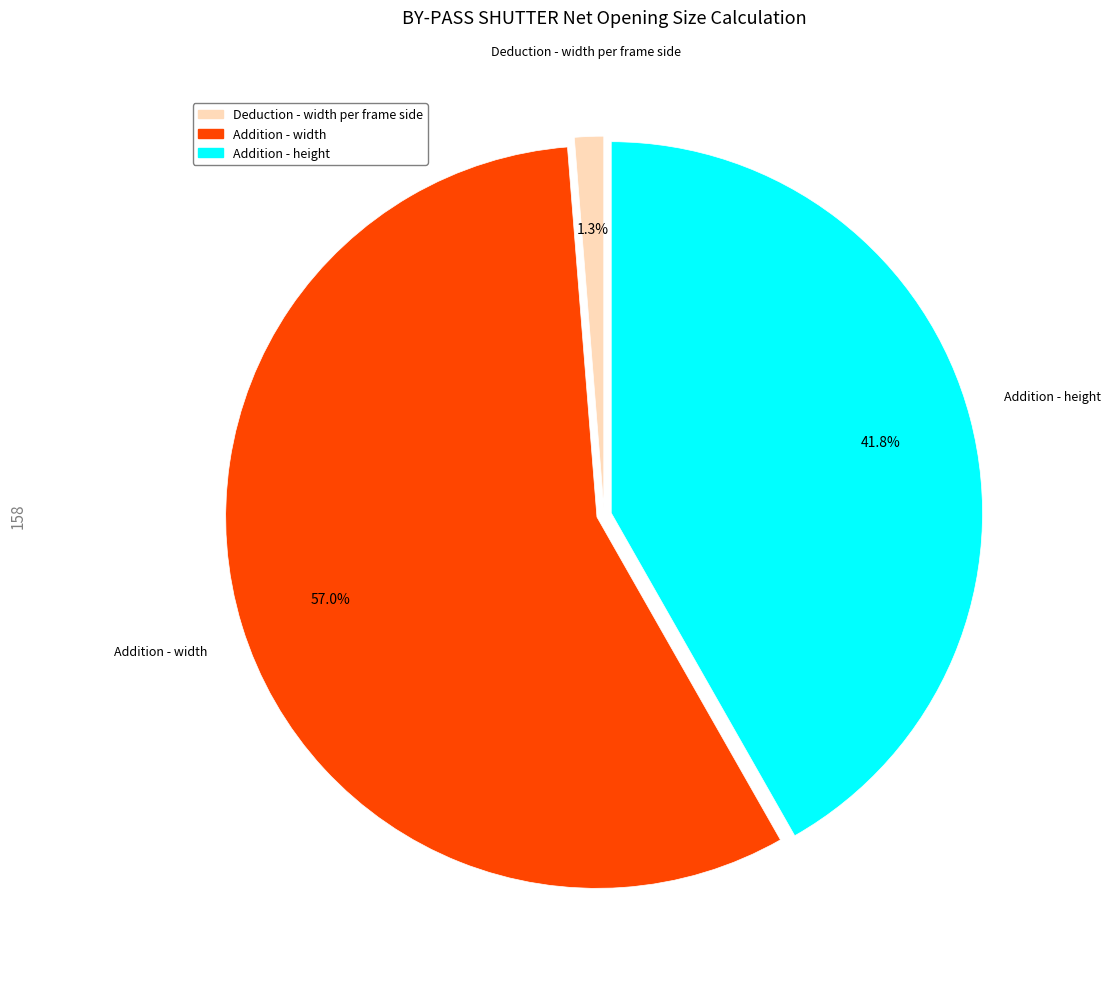

Count the number of slices in the pie.

3